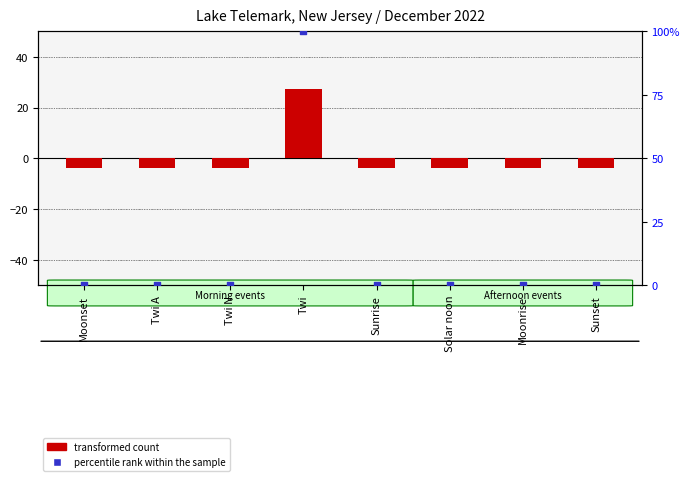

Which series has the largest total across all categories?

percentile rank within the sample